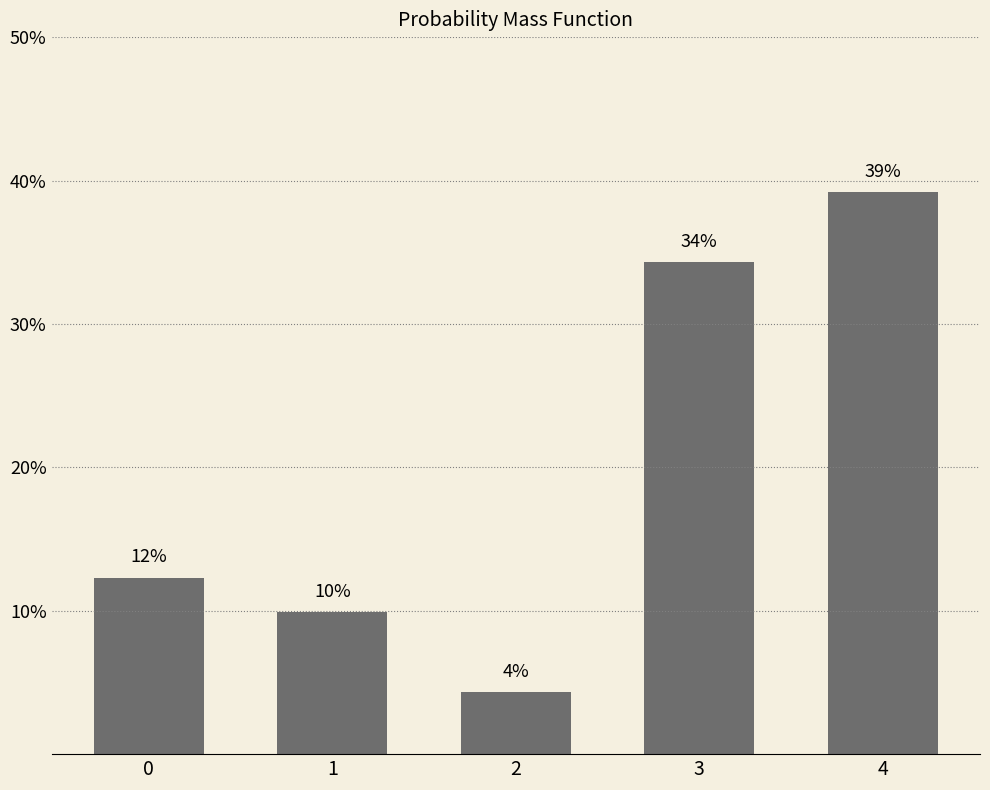

Does the chart contain stacked bars?

No